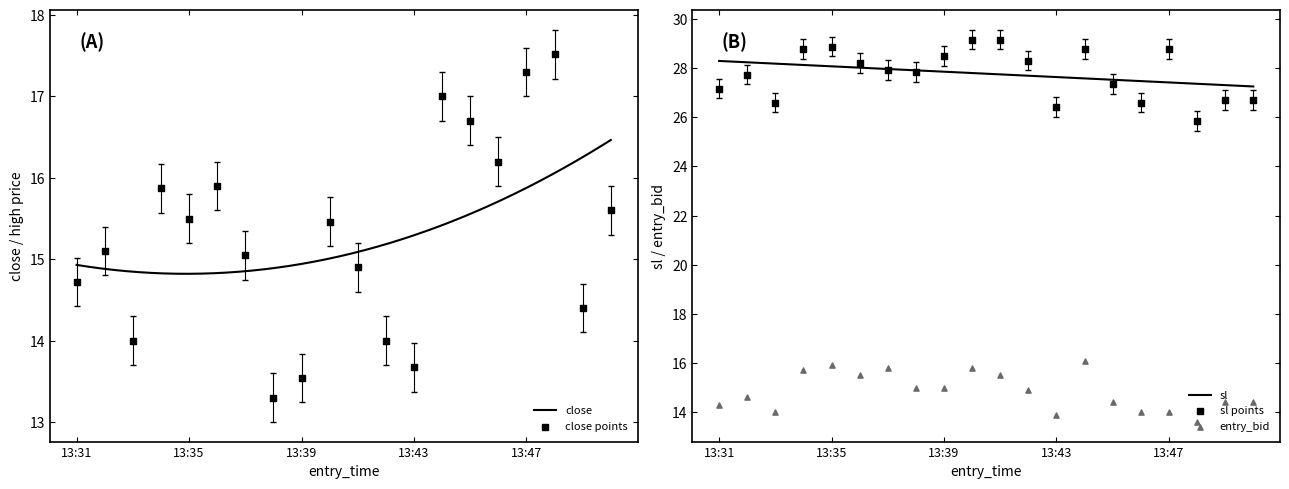

What is the maximum value for sl?

28.3